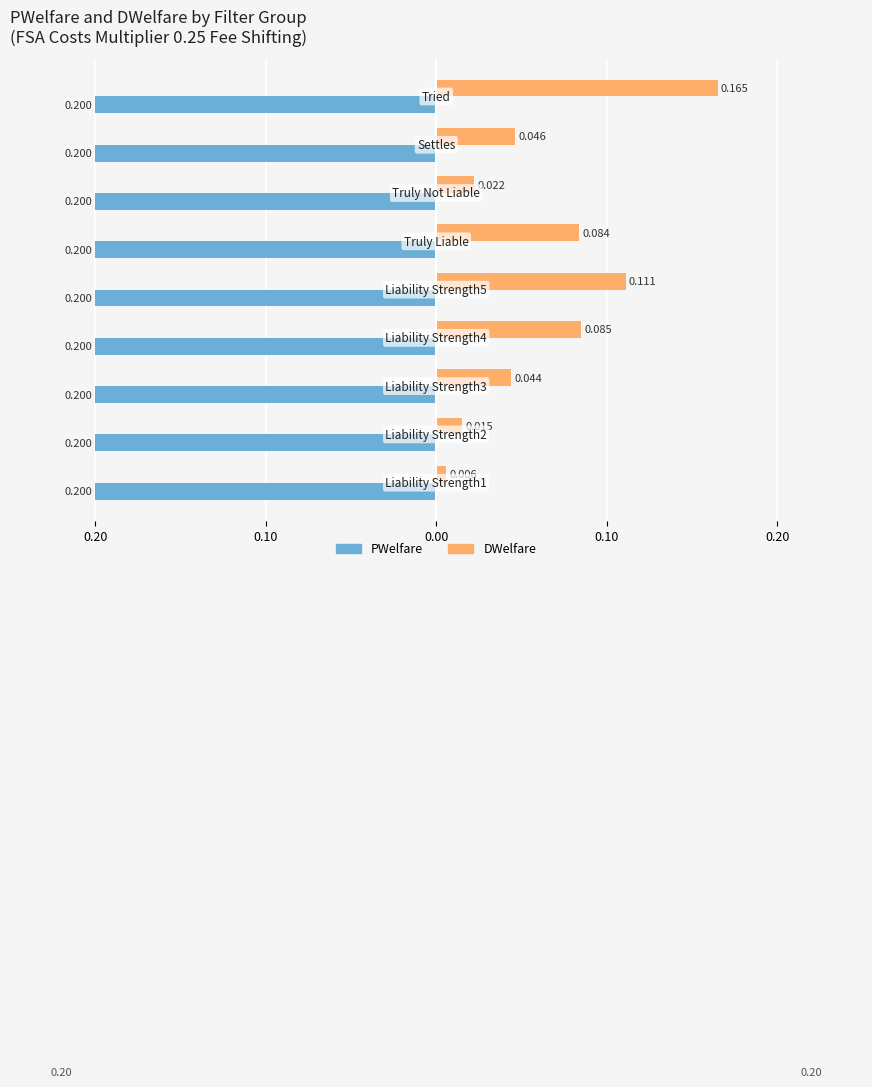

What are all the series names shown in the legend?

PWelfare, DWelfare